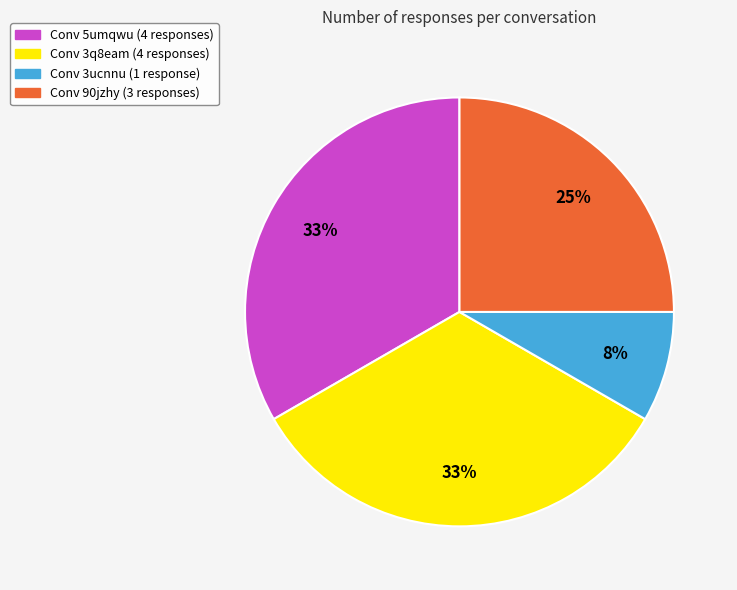

To the nearest percent, what is the difference between the largest and smallest slice percentages?

25%